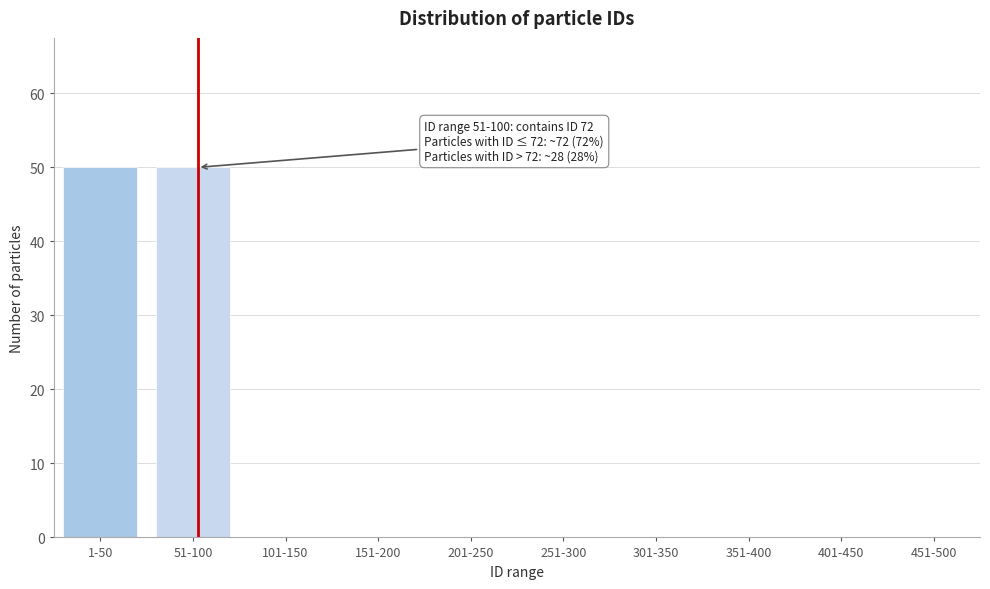

Reading right to left, list all the values displayed in this chart.

451-500=0	401-450=0	351-400=0	301-350=0	251-300=0	201-250=0	151-200=0	101-150=0	51-100=50	1-50=50